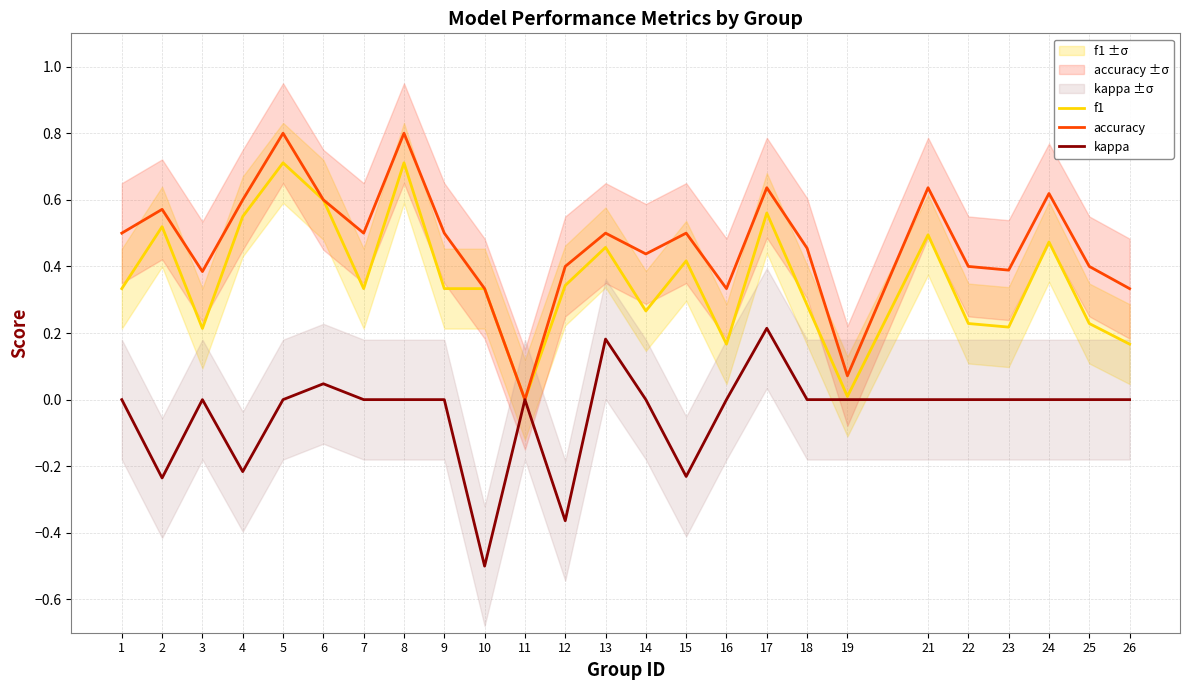

Rank the series at 9 from highest to lowest value.

accuracy, f1, kappa